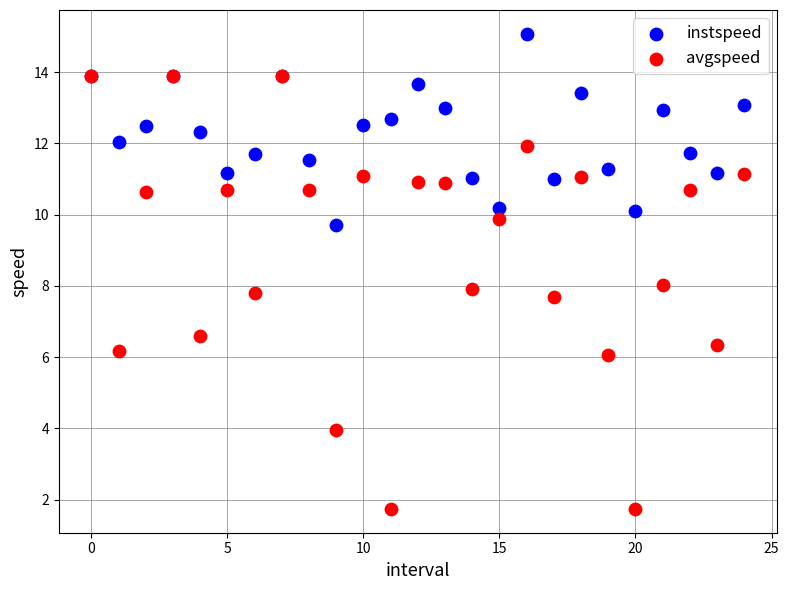

In the avgspeed series, what Y value is closest to 7?

6.6